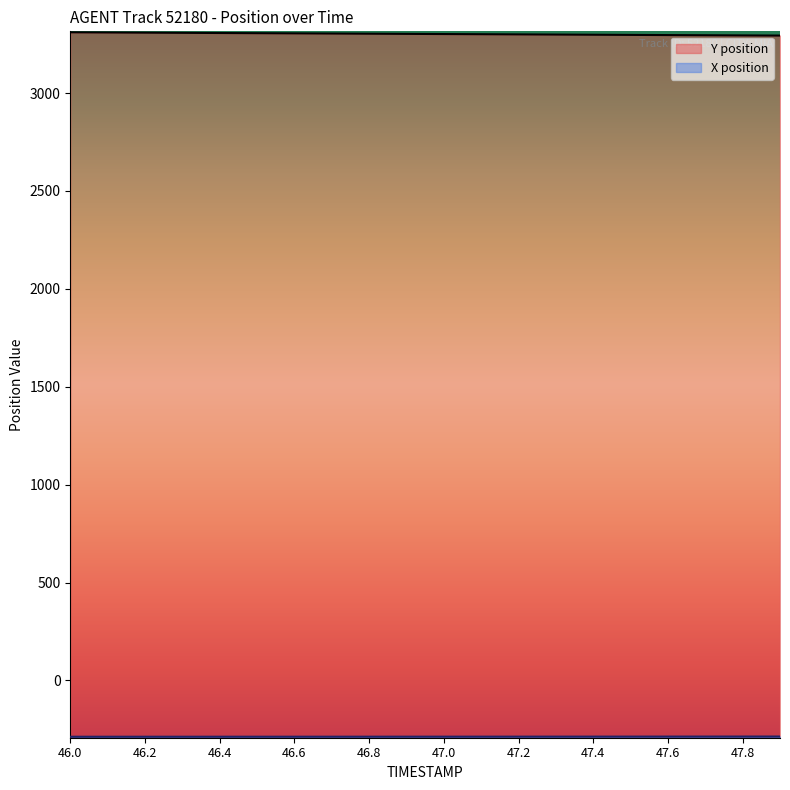

What is the difference between the highest and lowest values at 46.4?

3594.6